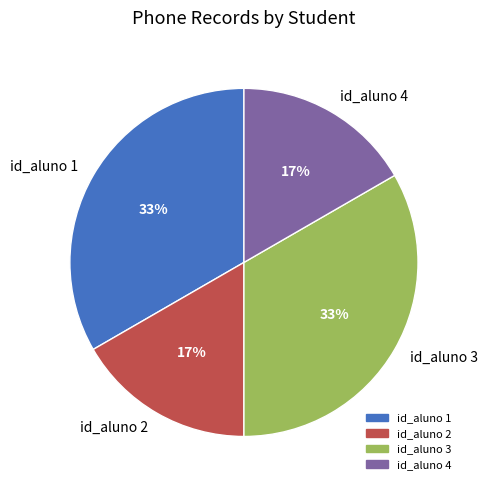

What percentage is the id_aluno 3 slice, to the nearest percent?

33%